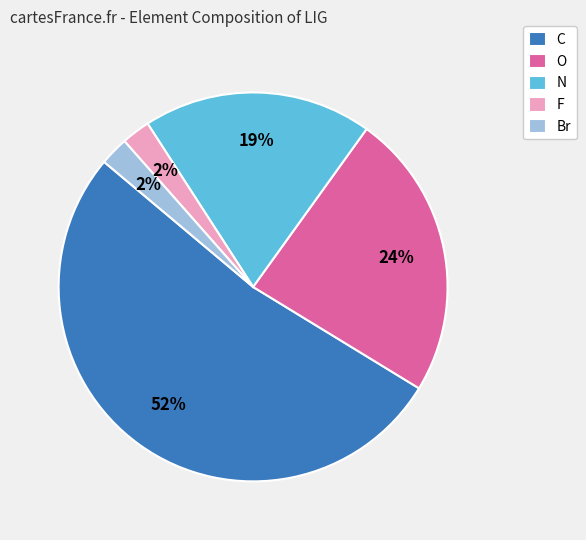

To the nearest percent, what percentage of the pie is F?

2%